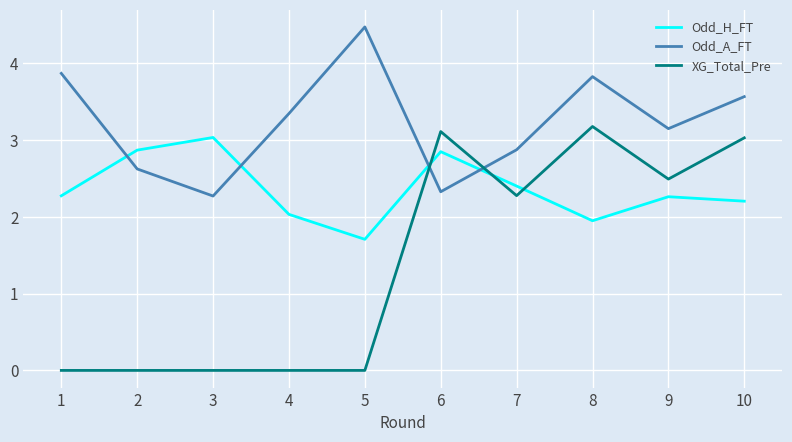

Which series has the largest total across all categories?

Odd_A_FT